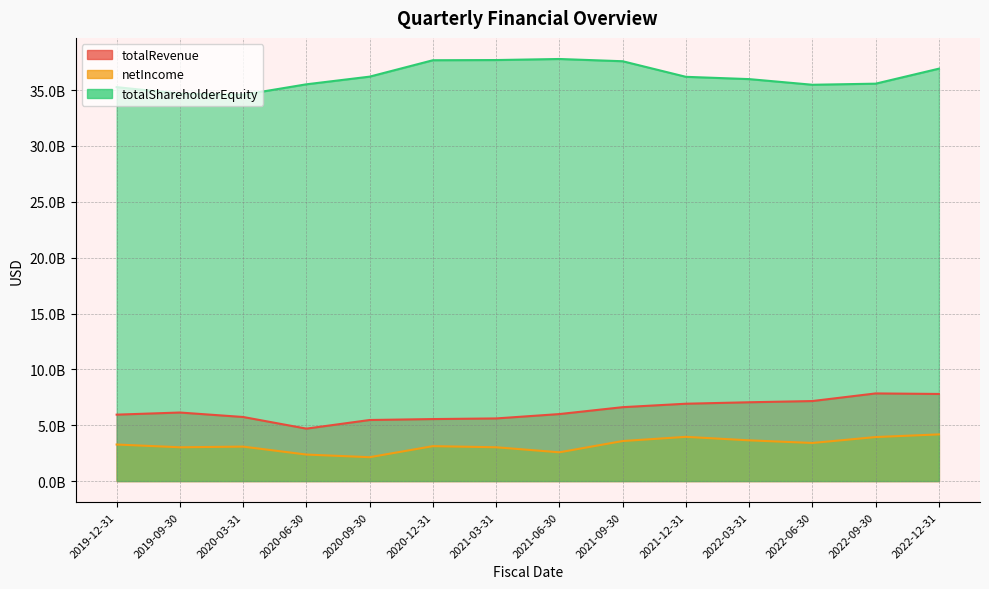

Is the value of totalRevenue at 2021-06-30 greater than the value of totalShareholderEquity at 2019-09-30?

No